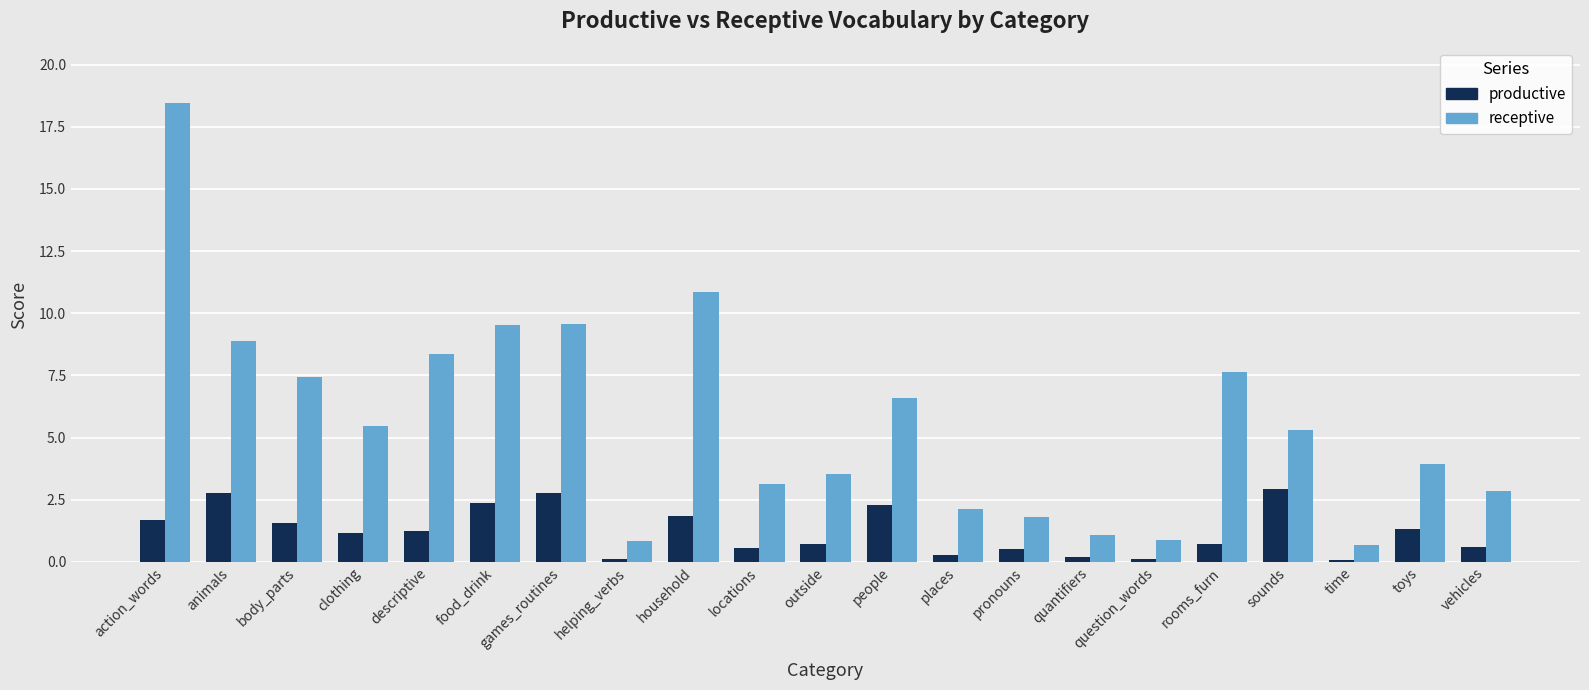

Is it true that receptive equals 0.7 at time?

True